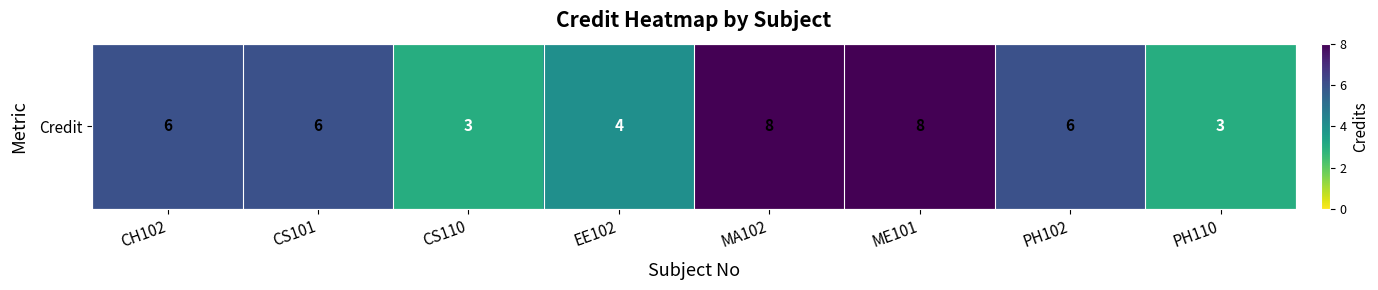

Reading left to right, list all the values displayed in this chart.

CH102=6	CS101=6	CS110=3	EE102=4	MA102=8	ME101=8	PH102=6	PH110=3